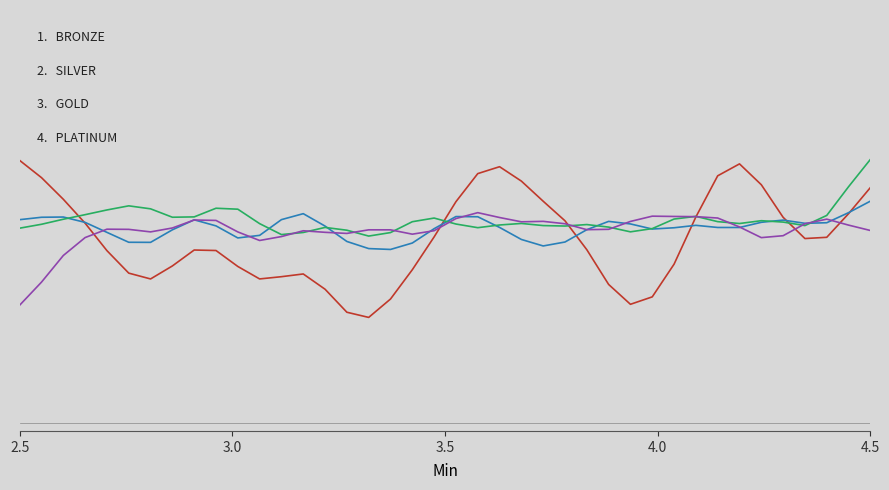

Does the chart have visible grid lines?

No